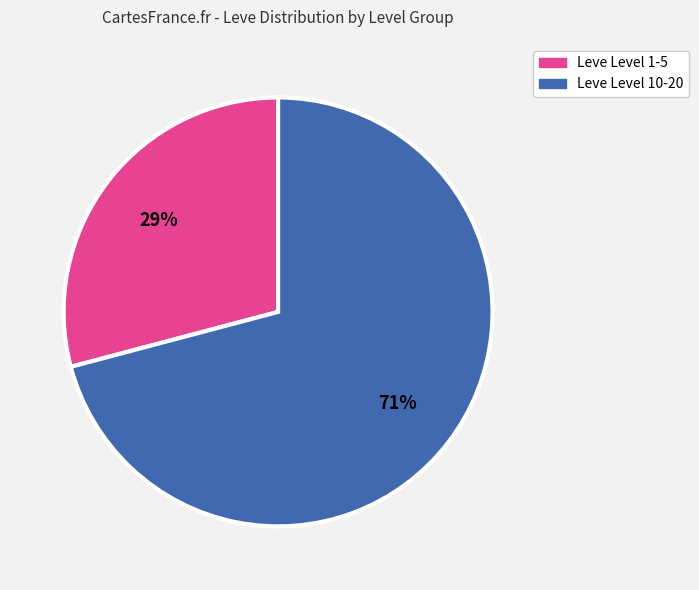

To the nearest percent, what is the average slice percentage?

50%